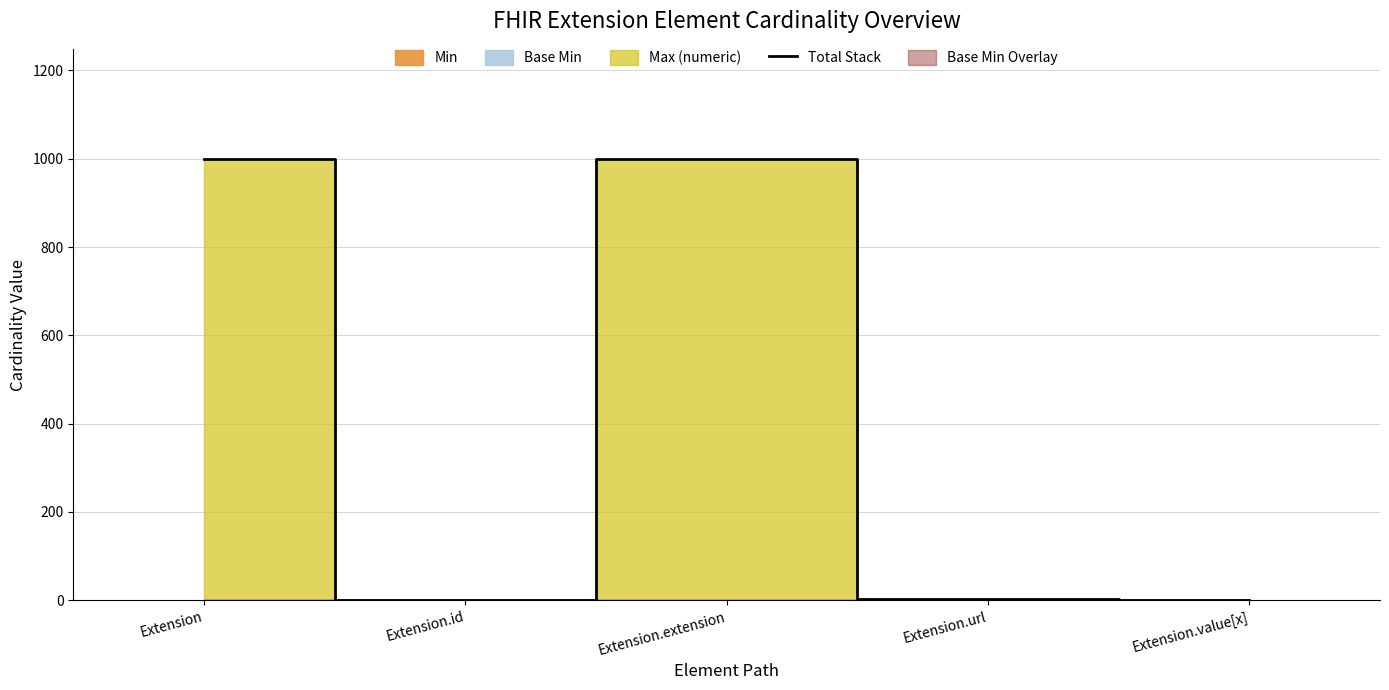

What is the label of the 3rd point from the left?

Extension.extension